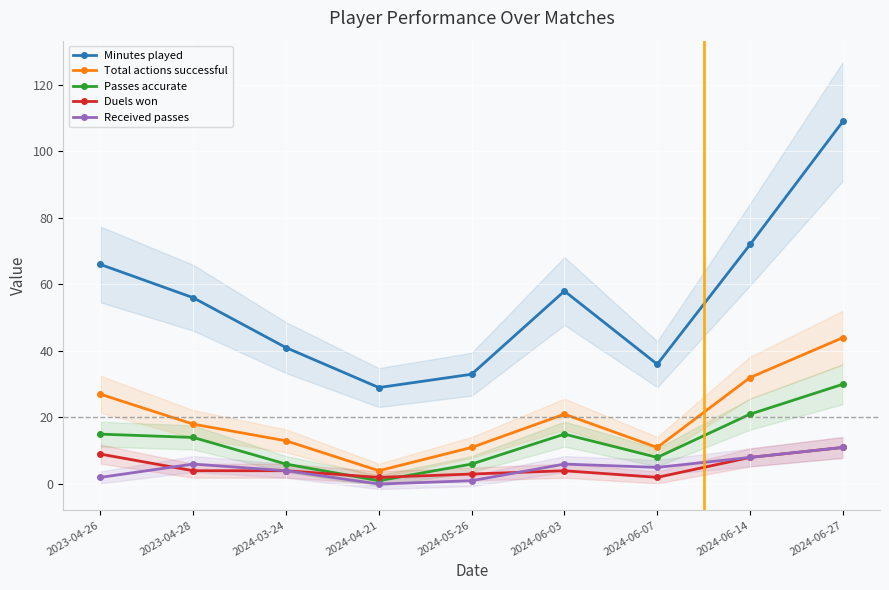

Reading left to right, list all the values displayed in this chart.

Minutes played: 2023-04-26=66	2023-04-28=56	2024-03-24=41	2024-04-21=29	2024-05-26=33	2024-06-03=58	2024-06-07=36	2024-06-14=72	2024-06-27=109
Total actions successful: 2023-04-26=27	2023-04-28=18	2024-03-24=13	2024-04-21=4	2024-05-26=11	2024-06-03=21	2024-06-07=11	2024-06-14=32	2024-06-27=44
Passes accurate: 2023-04-26=15	2023-04-28=14	2024-03-24=6	2024-04-21=1	2024-05-26=6	2024-06-03=15	2024-06-07=8	2024-06-14=21	2024-06-27=30
Duels won: 2023-04-26=9	2023-04-28=4	2024-03-24=4	2024-04-21=2	2024-05-26=3	2024-06-03=4	2024-06-07=2	2024-06-14=8	2024-06-27=11
Received passes: 2023-04-26=2	2023-04-28=6	2024-03-24=4	2024-04-21=0	2024-05-26=1	2024-06-03=6	2024-06-07=5	2024-06-14=8	2024-06-27=11